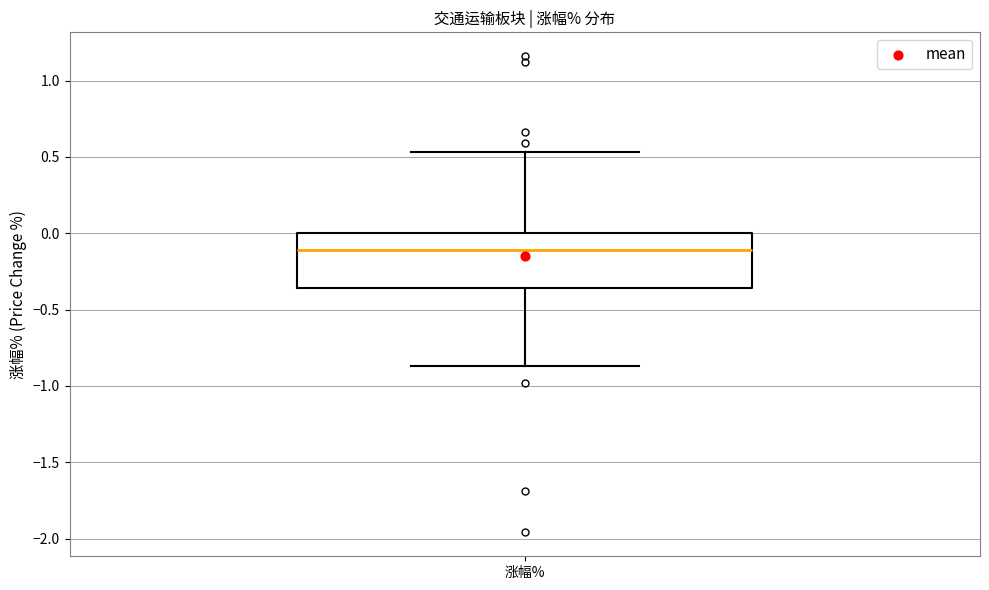

Read this box plot against the y-axis: the position of the median line, the range covered by the box, and the ends of both whiskers. The values are not printed on the chart, so give them approximately, as read against the axis.

median -0.10, box -0.35 to 0.00, whiskers -0.85 to 0.55